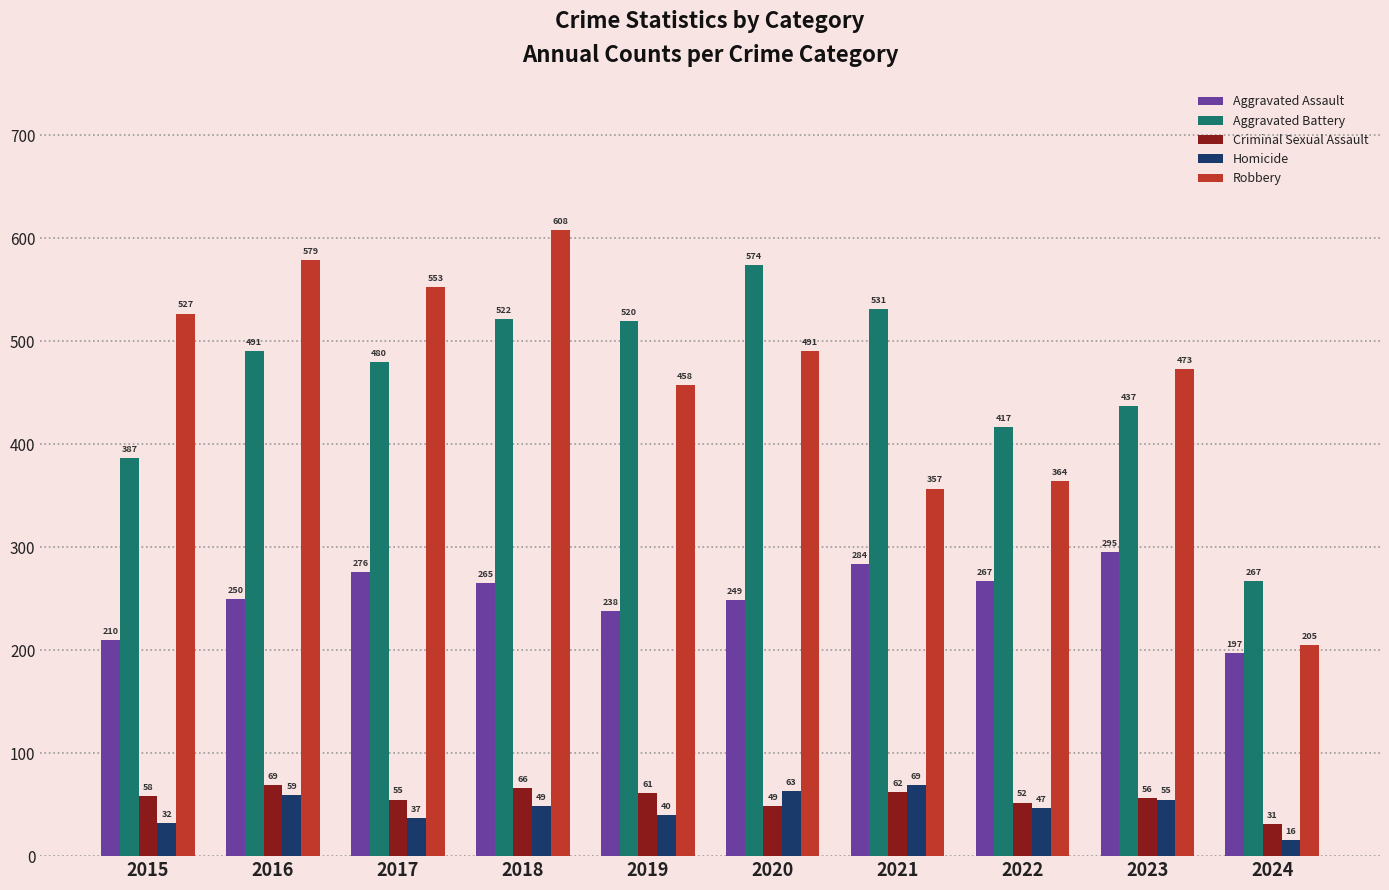

True or false: Robbery has a value of 175 at 2020.

False